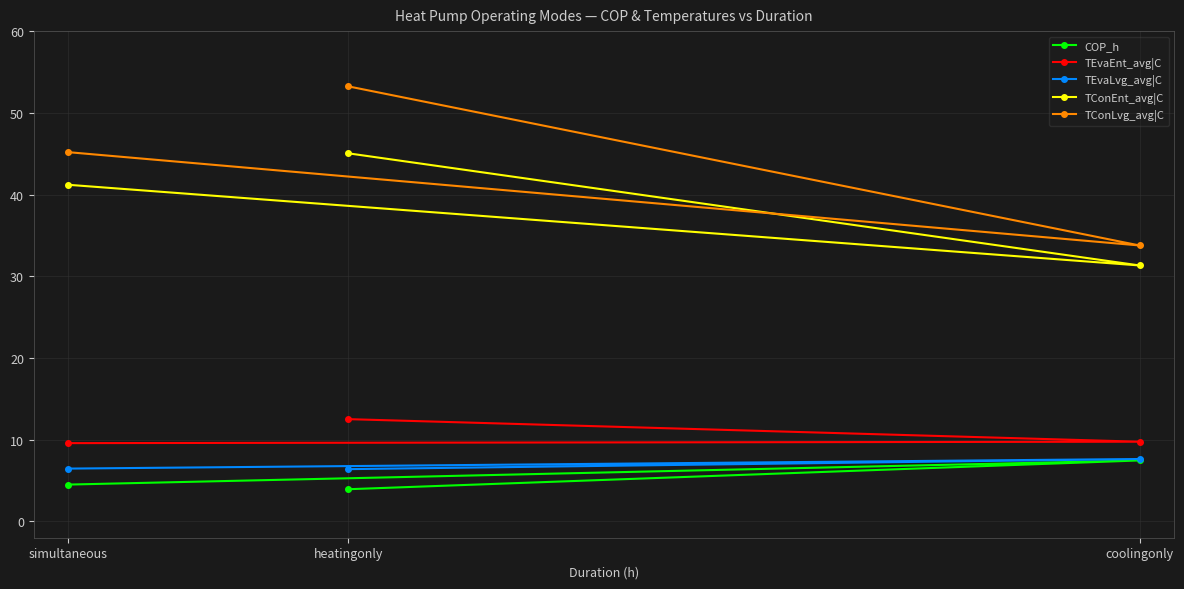

True or false: COP_h has a value of 7.5 at coolingonly.

True